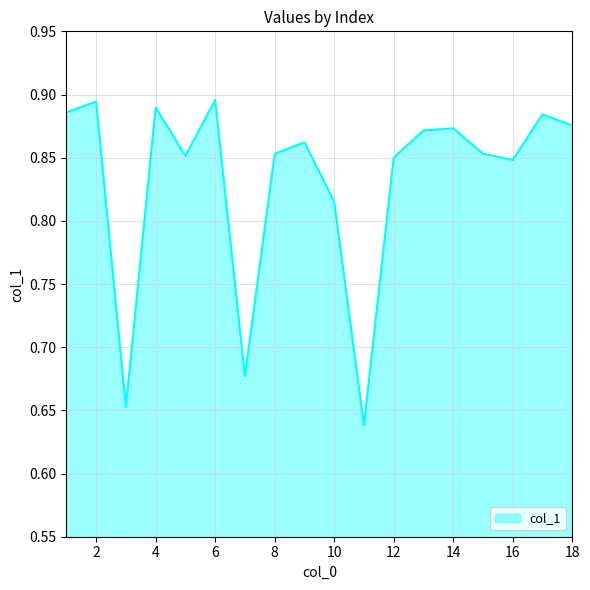

What is the difference between the maximum and minimum values?

0.3